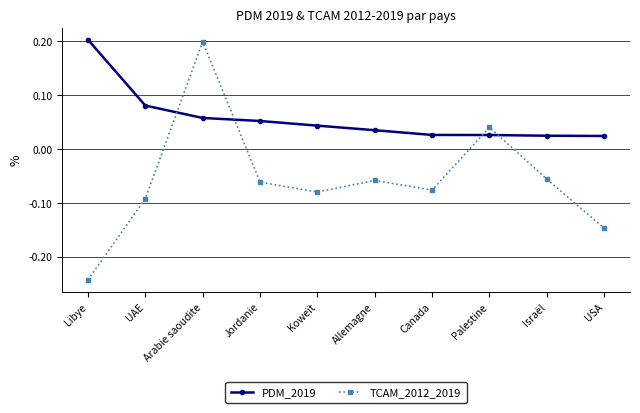

How many lines are shown in the chart?

2